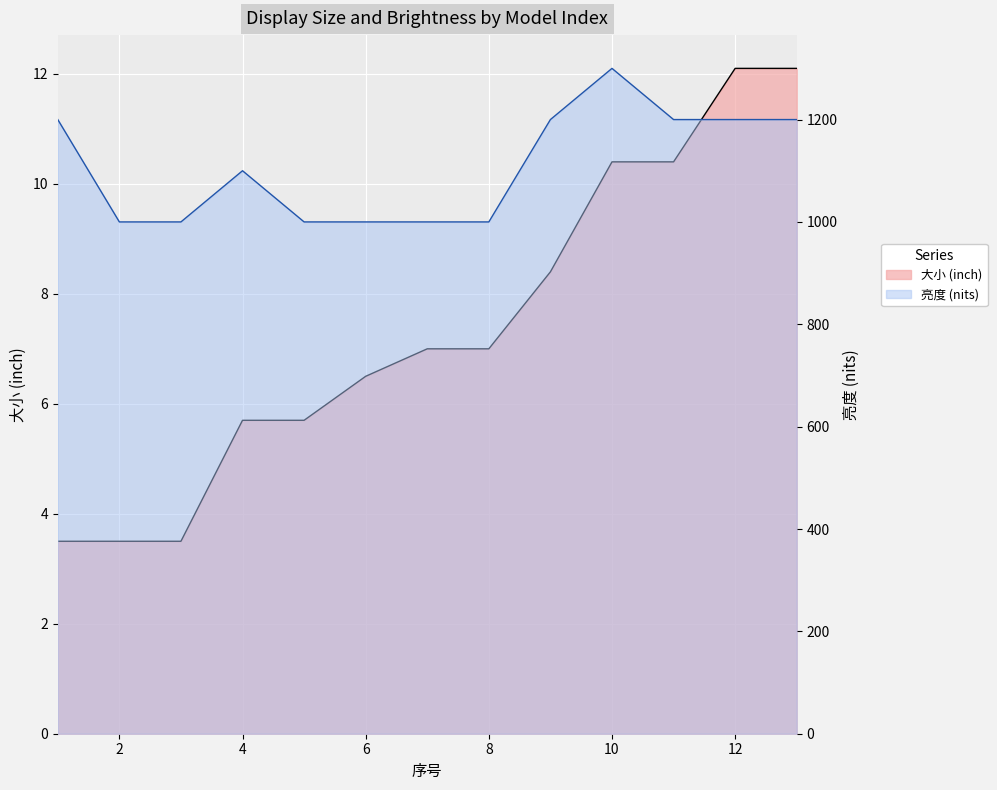

Reading right to left, transcribe all the data shown in this chart.

大小 (inch): 13=12.1	12=12.1	11=10.4	10=10.4	9=8.4	8=7.0	7=7.0	6=6.5	5=5.7	4=5.7	3=3.5	2=3.5	1=3.5
亮度 (nits): 13=1200.0	12=1200.0	11=1200.0	10=1300.0	9=1200.0	8=1000.0	7=1000.0	6=1000.0	5=1000.0	4=1100.0	3=1000.0	2=1000.0	1=1200.0